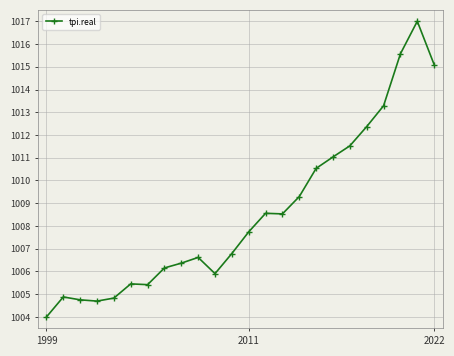

What is the difference between the second highest and minimum values?

11.6